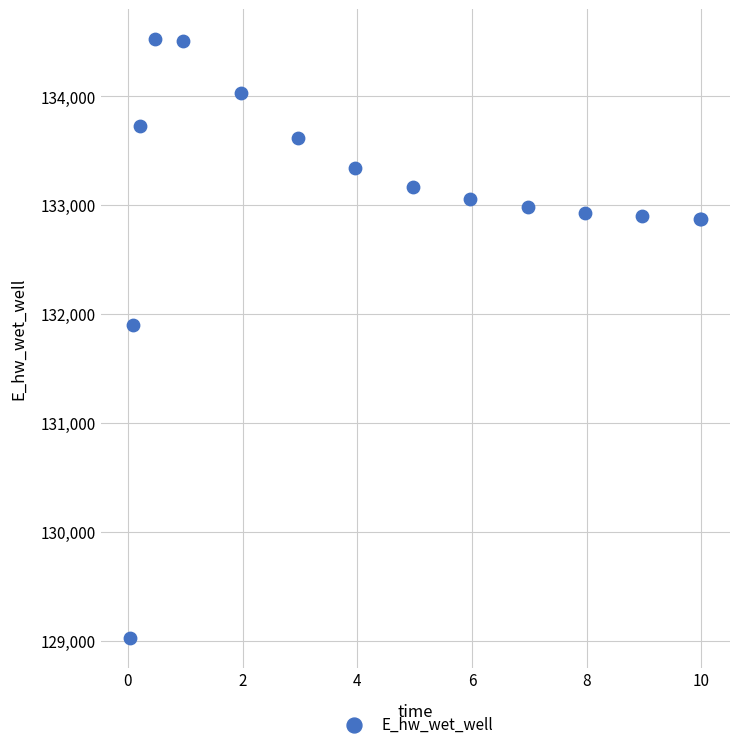

What Y value in the scatter plot is closest to 131777?

131896.7